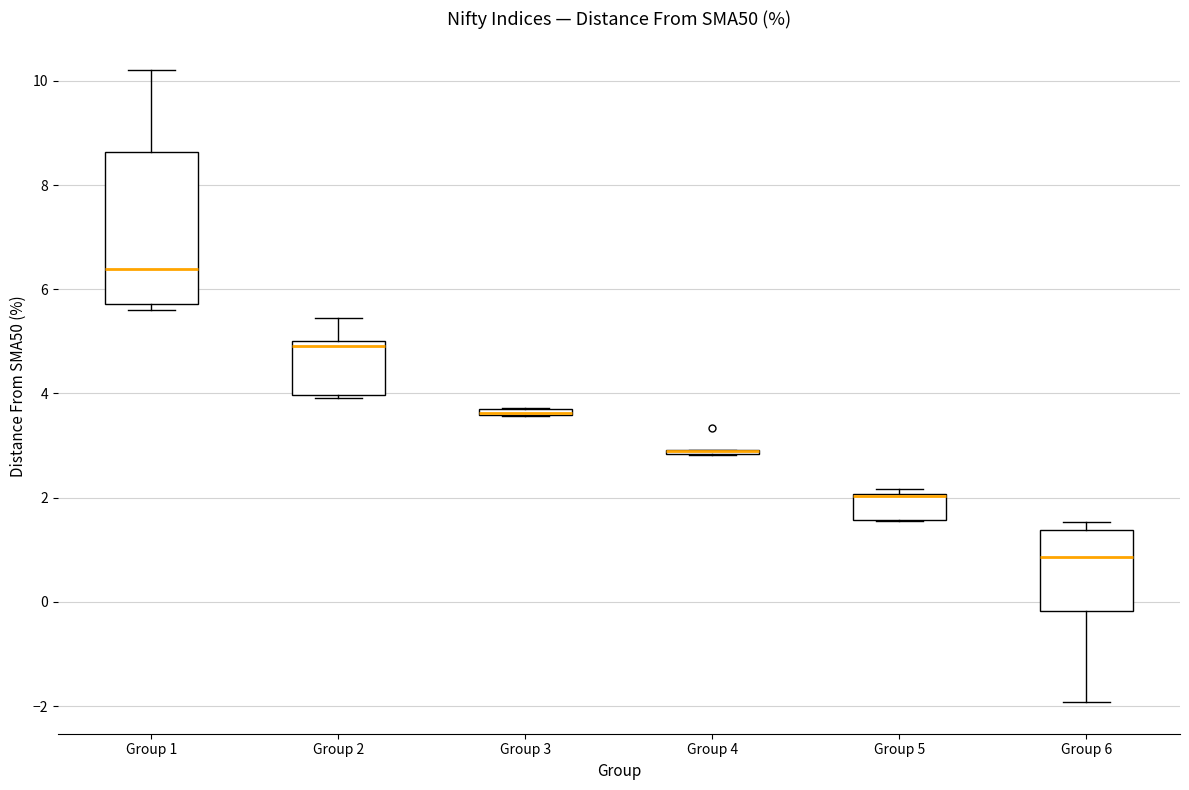

Where is the lower edge of the box for Group 3 on the y-axis? The values are not printed on the chart, so give them approximately, as read against the axis.

3.6